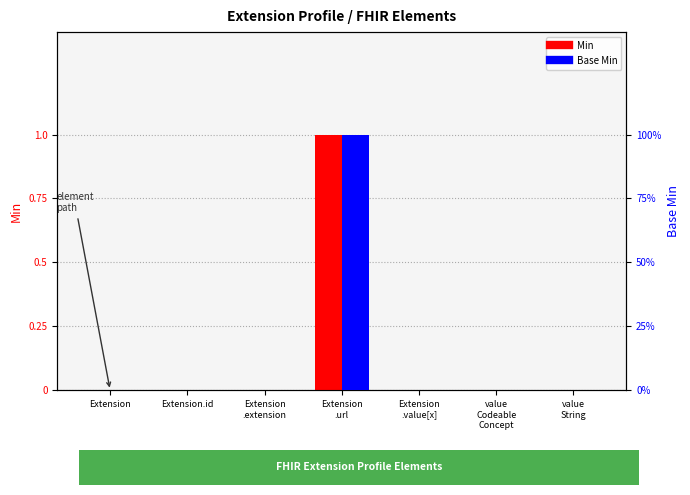

Rank the series at Extension from lowest to highest value.

Min, Base Min